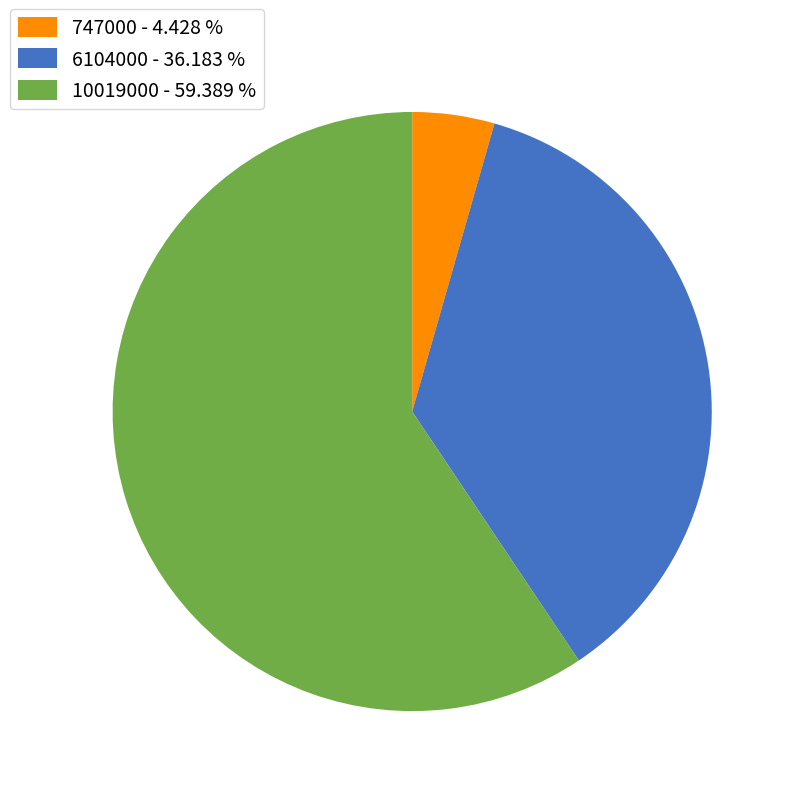

Which category accounts for the majority?

10019000